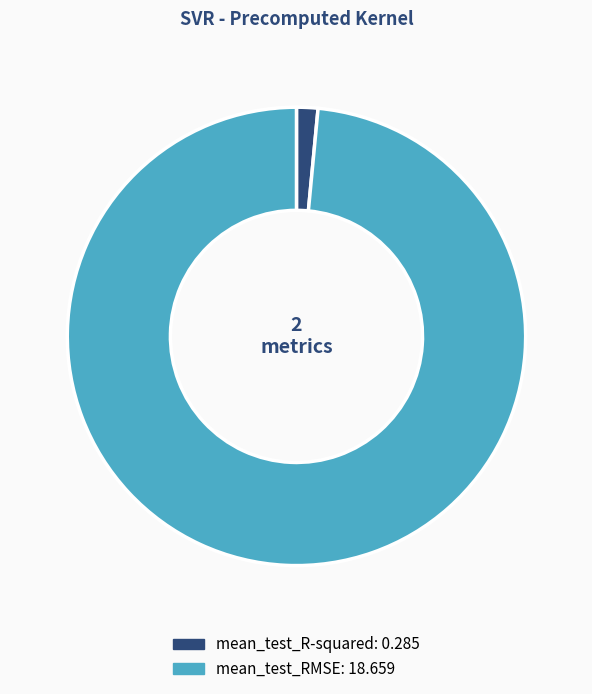

What is the majority slice?

mean_test_RMSE